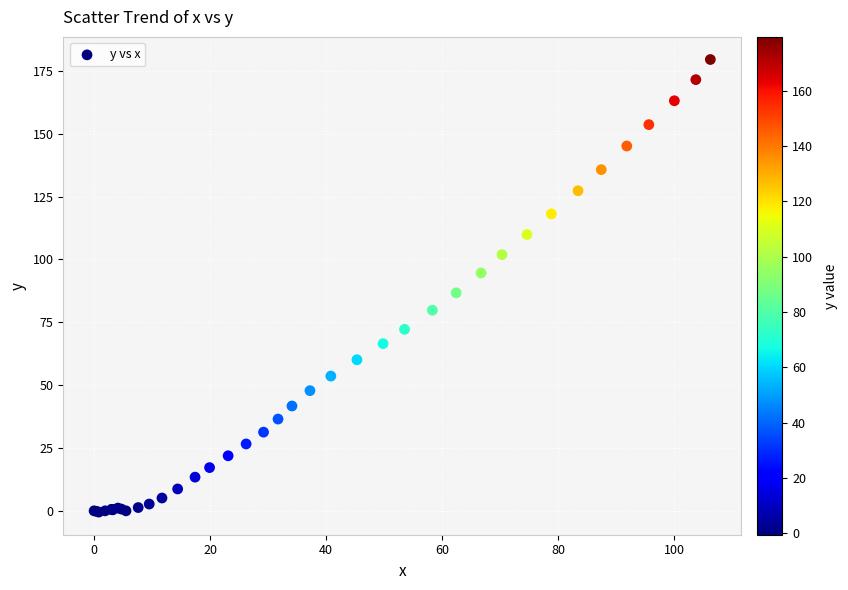

What Y value in the scatter plot is closest to 89?

86.7